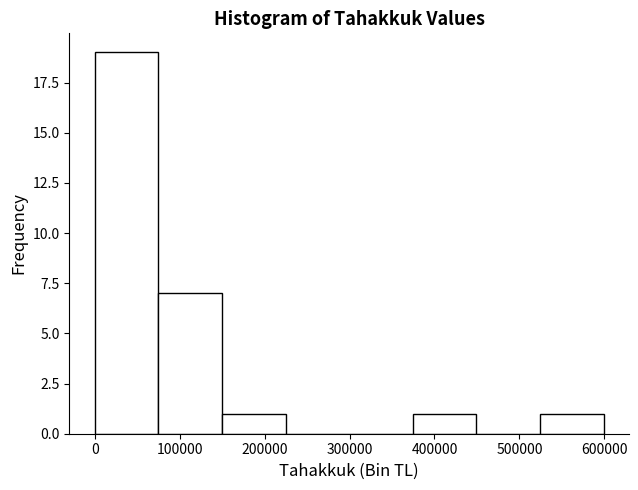

Reading left to right, transcribe this chart: for each bar, give the range it covers on the x-axis and its height. Neither the bar edges nor the heights are printed on the chart, so give them approximately, as read against the axes.

0 to 70000: 19
70000 to 150000: 7
150000 to 220000: 1
220000 to 300000: 0
300000 to 370000: 0
370000 to 450000: 1
450000 to 520000: 0
520000 to 600000: 1